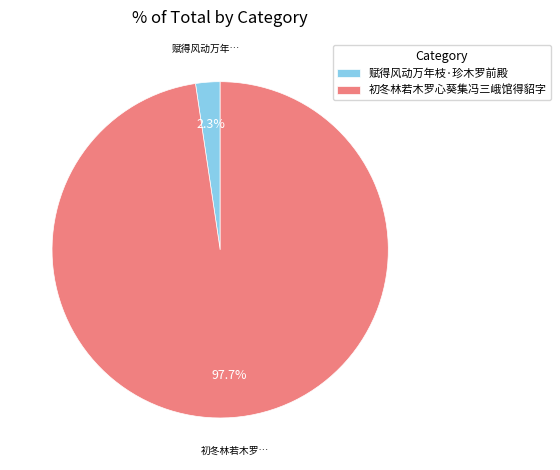

To the nearest percent, what is the average slice percentage?

50%